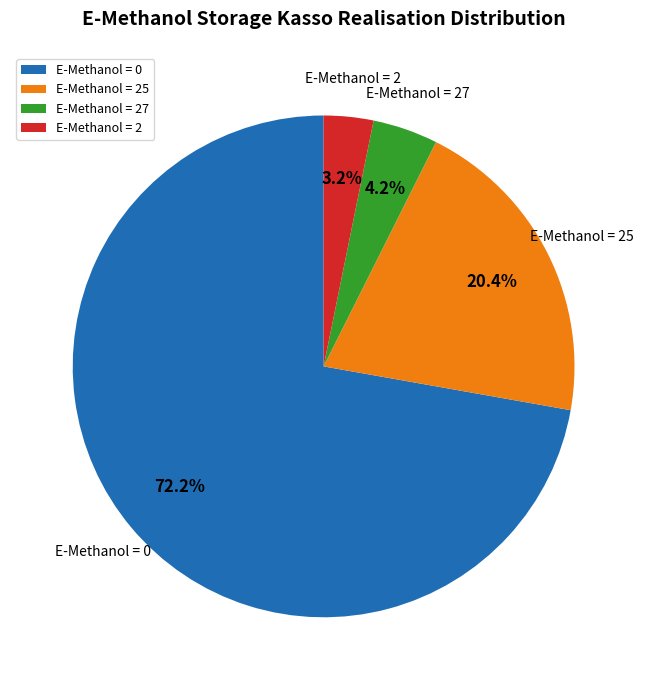

Rank the categories by value from lowest to highest.

E-Methanol = 2, E-Methanol = 27, E-Methanol = 25, E-Methanol = 0